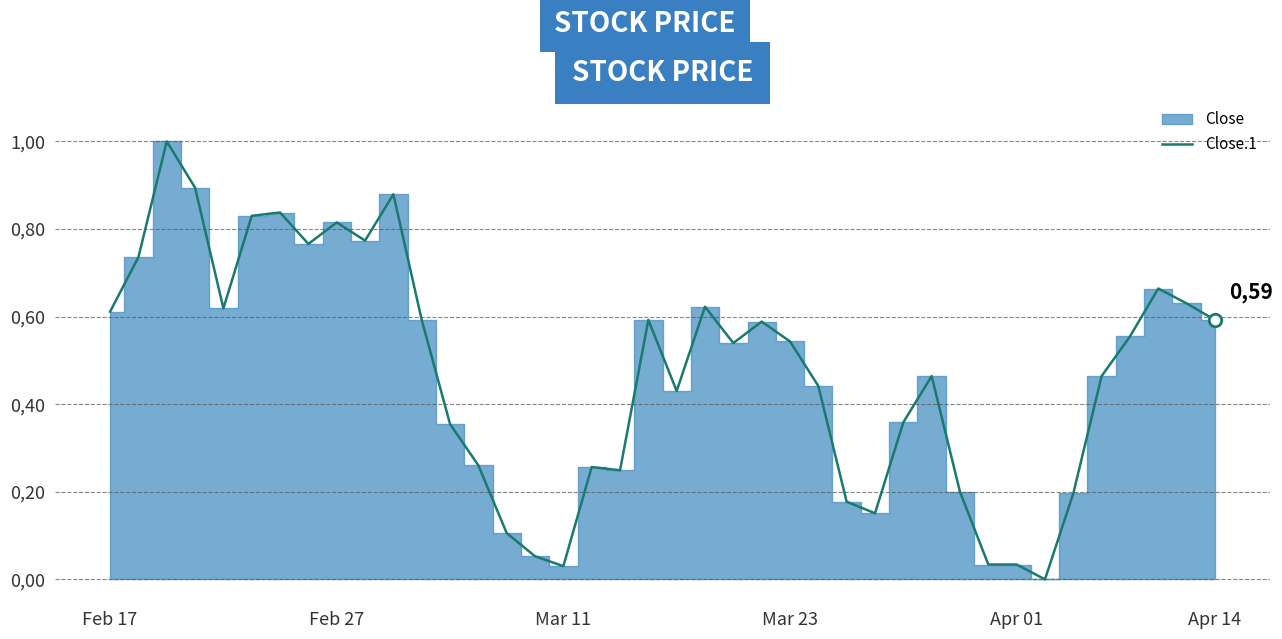

How many interior local peaks (higher than both neighbors) does the data have?

10